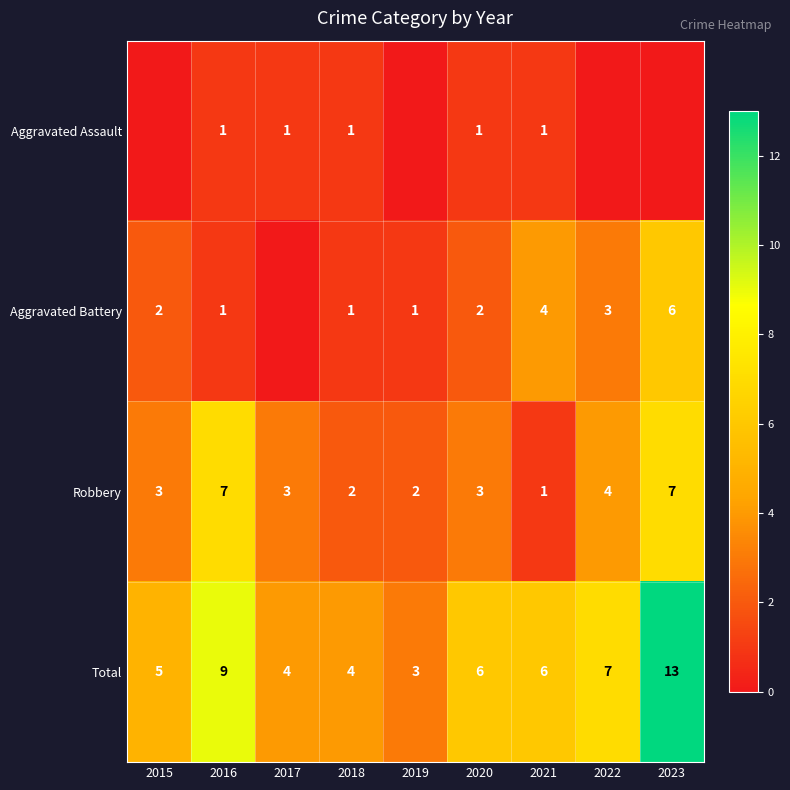

Which has a higher value, 2022 or 2015?

2022